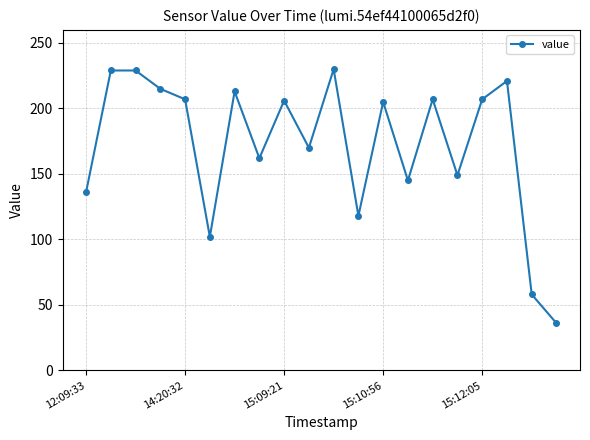

What is the smallest value displayed?

36